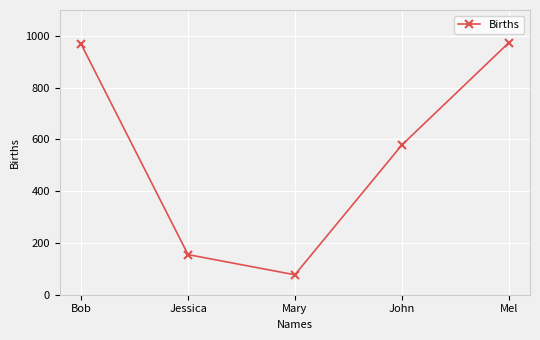

What is the average value?

550